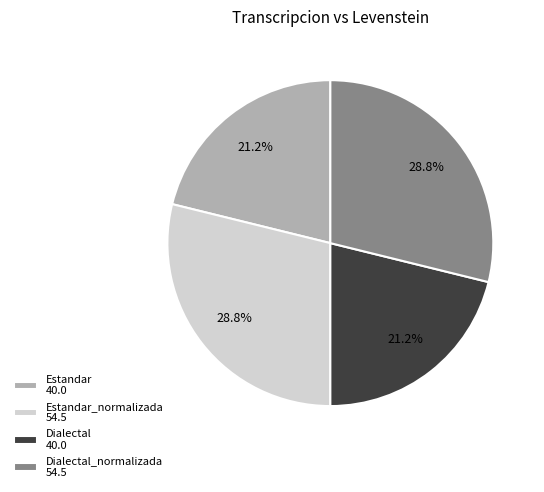

What is the total percentage of Dialectal_normalizada 54.5 and Dialectal 40.0?

50.0%